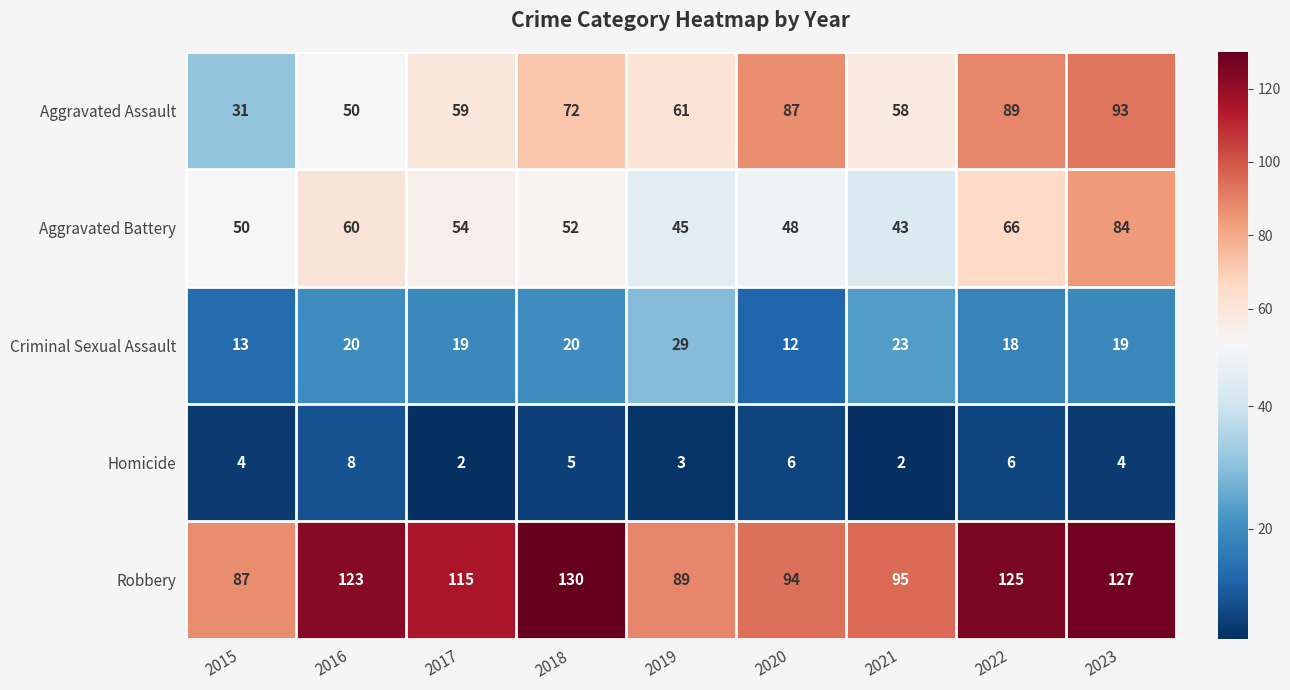

The Aggravated Assault series shows 72 at 2018. True or false?

True